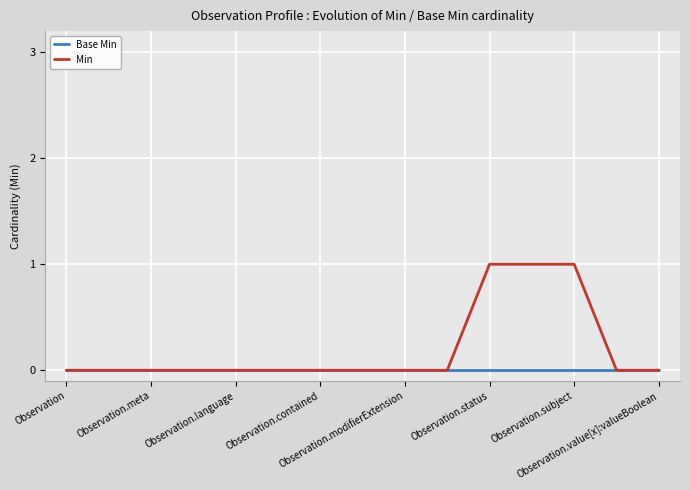

What are all the series names shown in the legend?

Base Min, Min